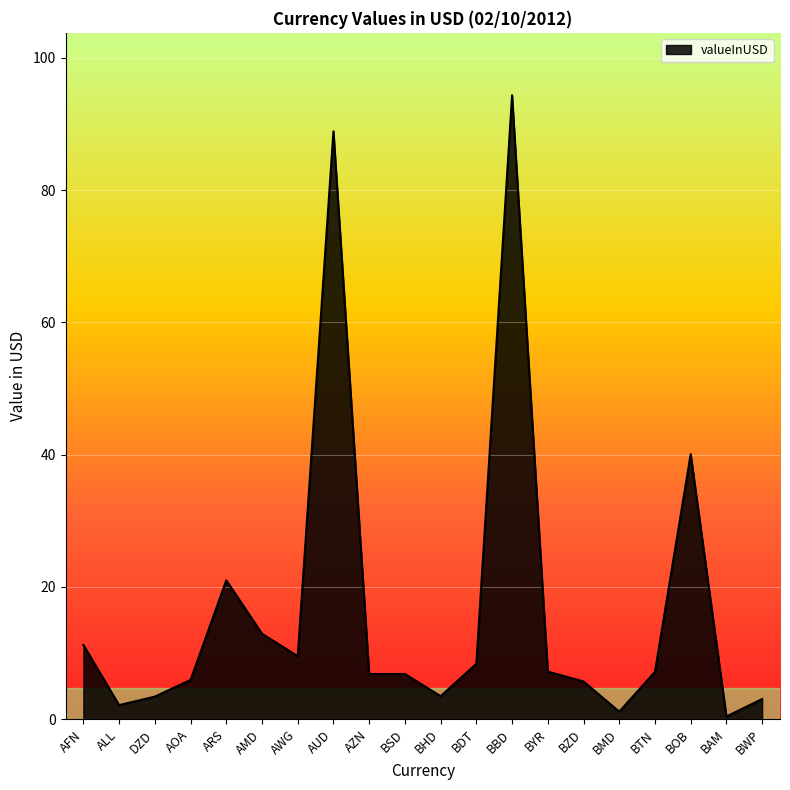

How many lines are shown in the chart?

1